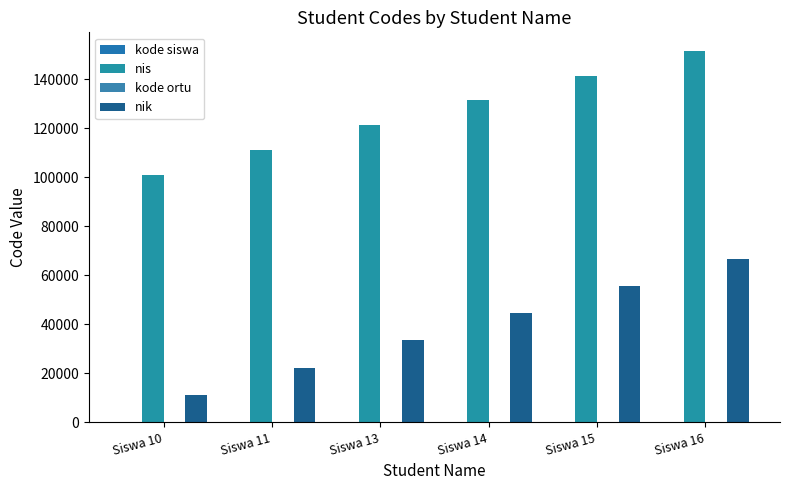

Which series changed the most between Siswa 11 and Siswa 13?

nik